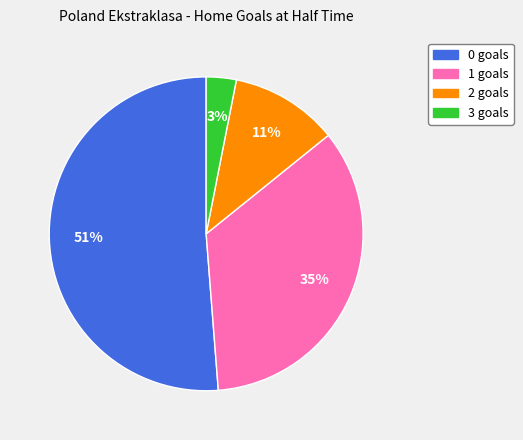

Rank the categories by value from lowest to highest.

3, 2, 1, 0